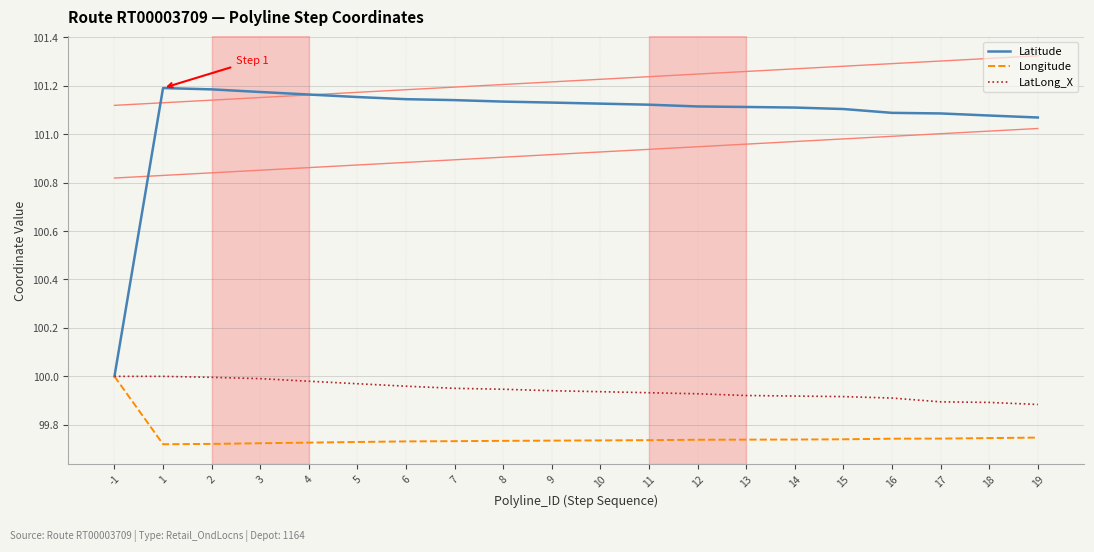

How many data points does each series have?

20